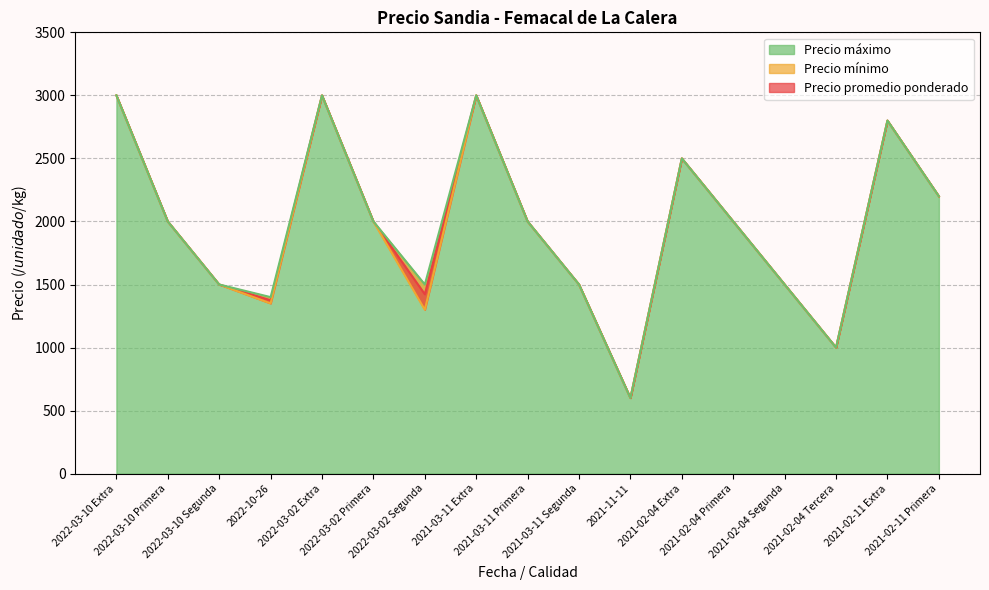

Where is the first local maximum for Precio promedio ponderado?

2022-03-02 Extra